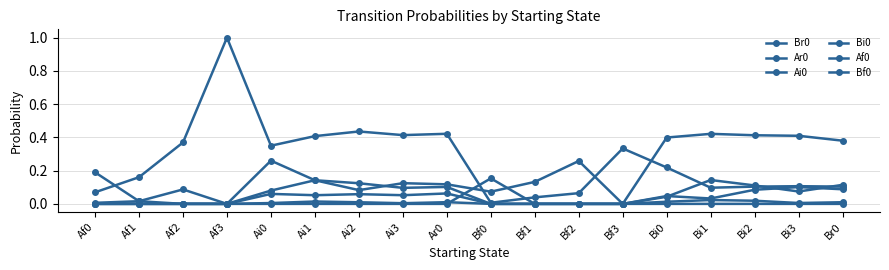

What position from the right is Af0?

18